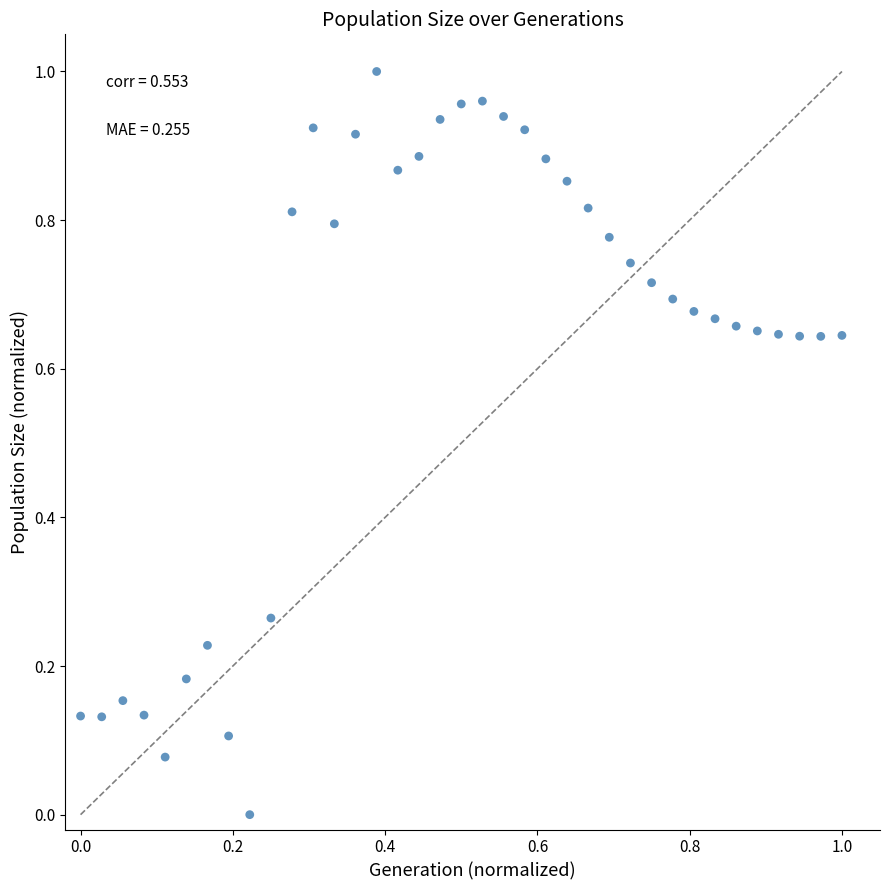

How many points are shown in the scatter plot?

37